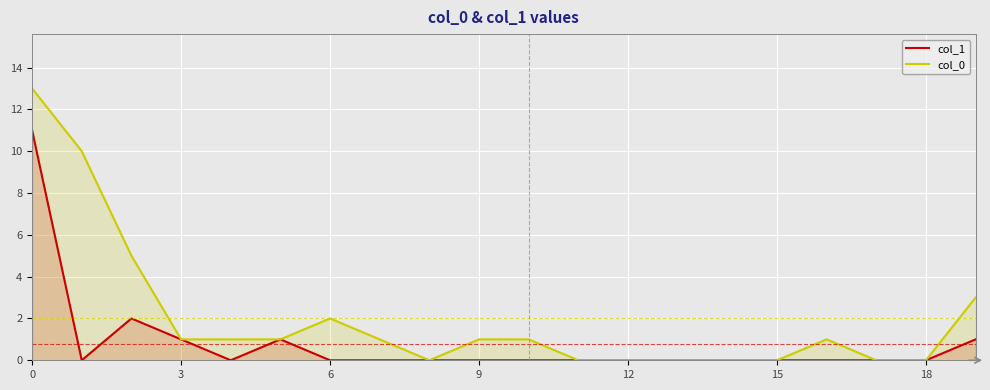

Which has a higher value, 10 or 15?

10